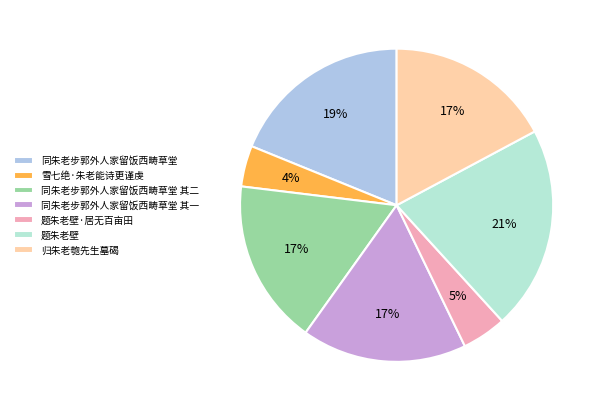

To the nearest percent, what is the difference between the largest and smallest slice percentages?

17%